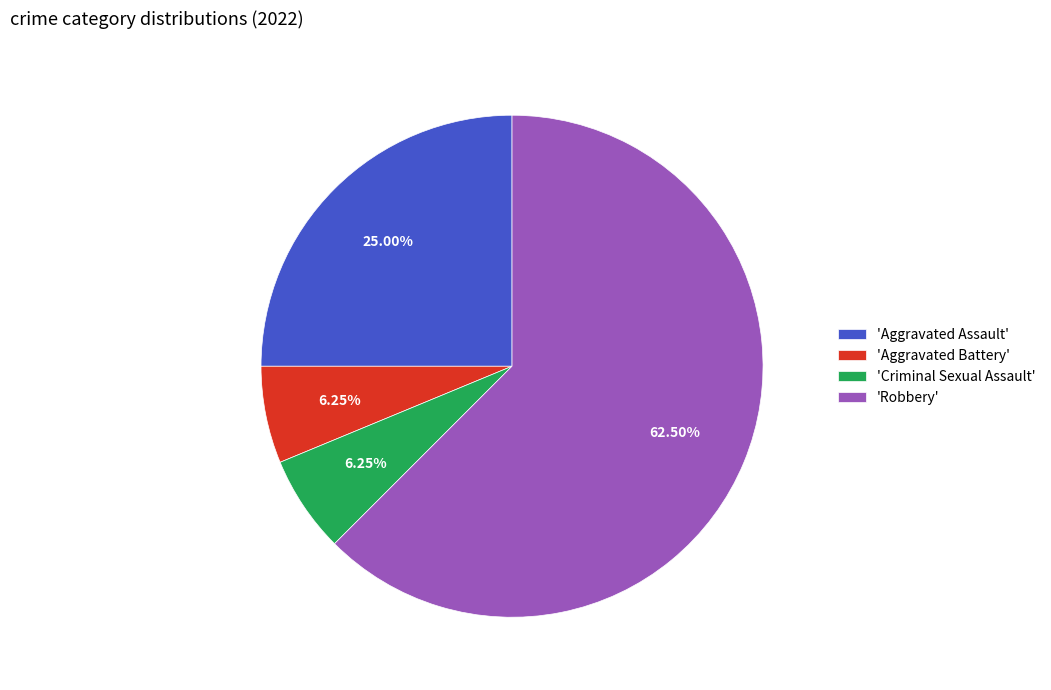

Is the sum of 'Aggravated Assault' and 'Robbery' greater than half?

Yes